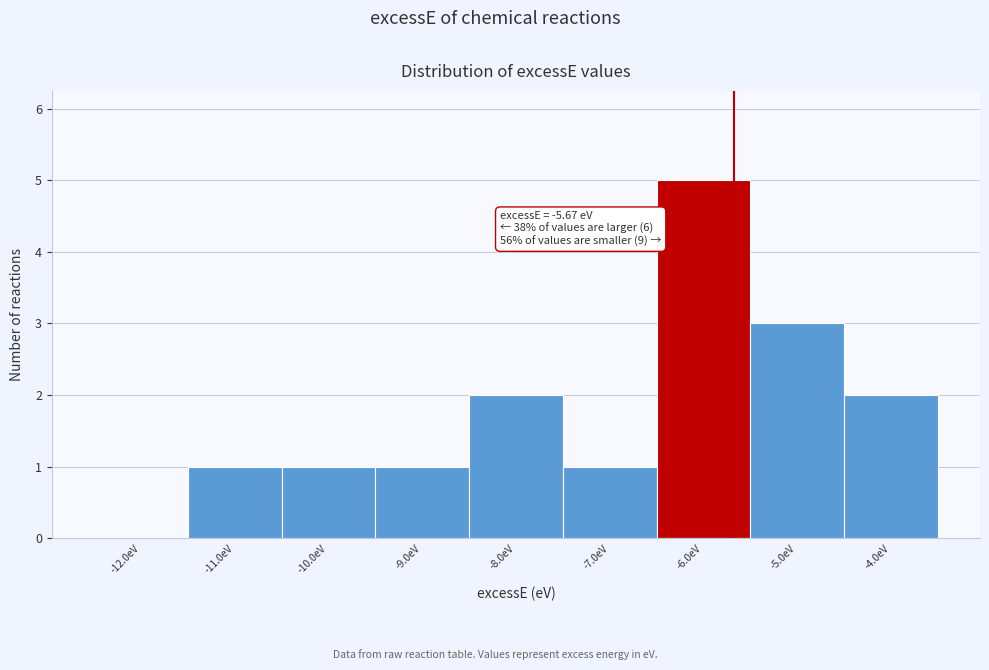

Over which range of the x-axis is the bar tallest?

-6.5 to -5.5